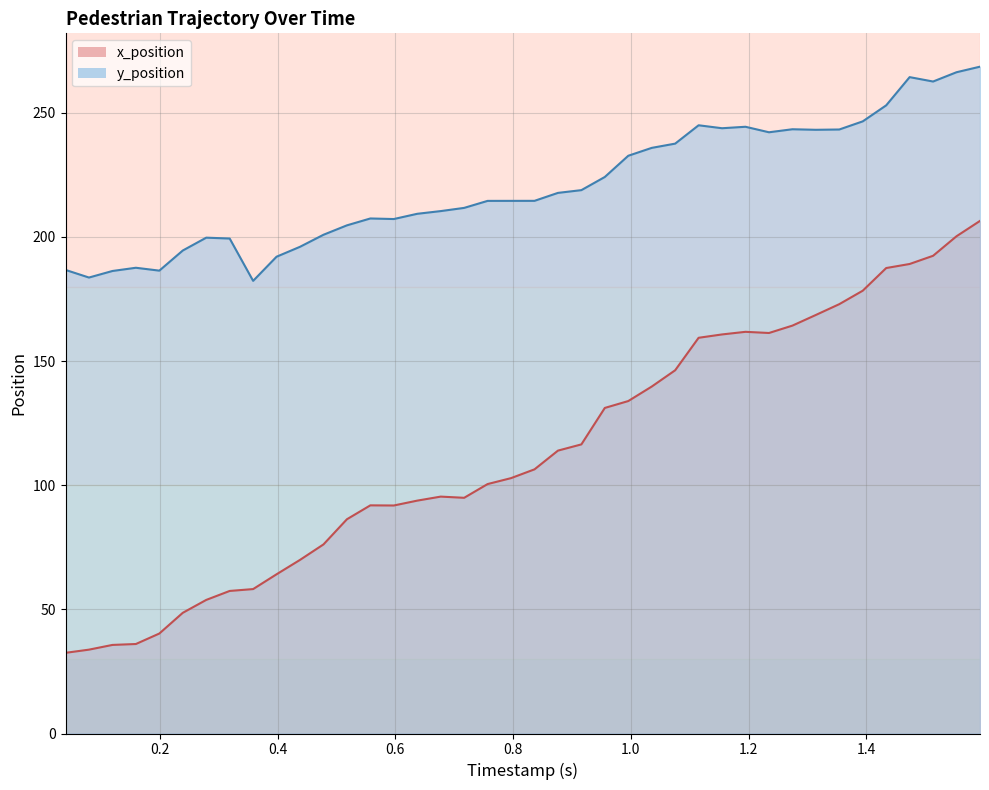

What is the average value of the y_position series?

220.6